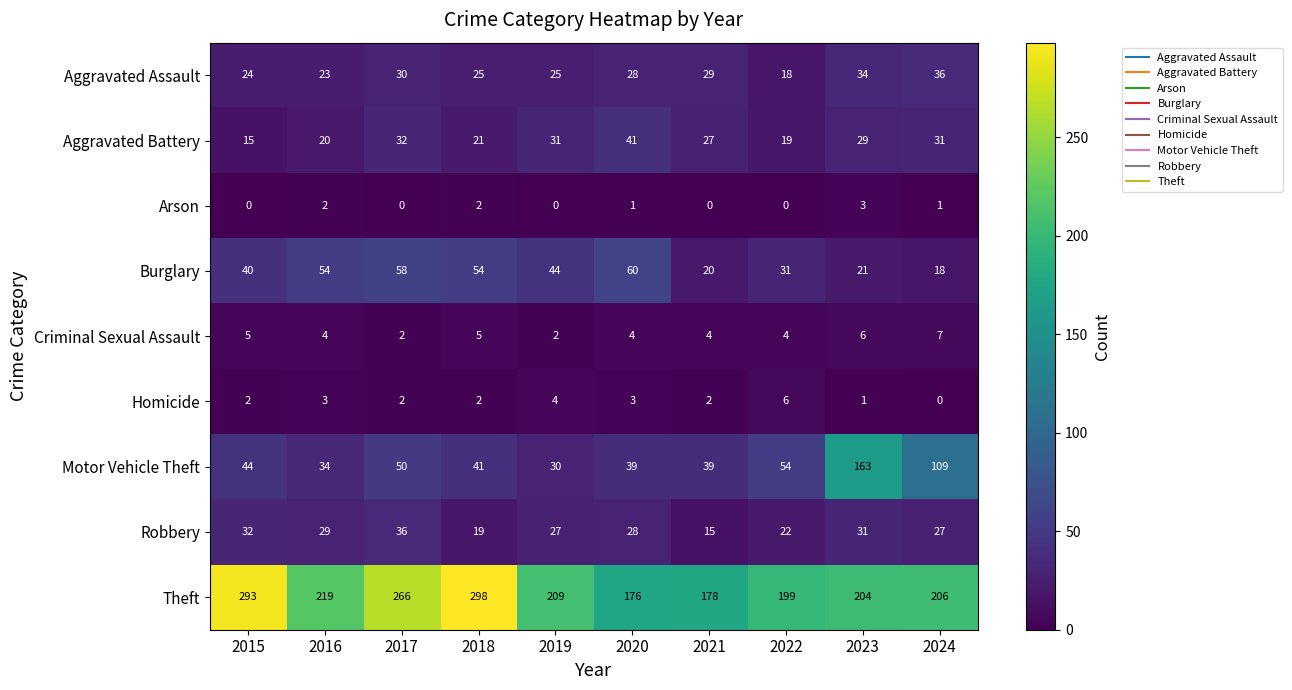

What is the difference between the Aggravated Battery values at 2018 and 2020?

20